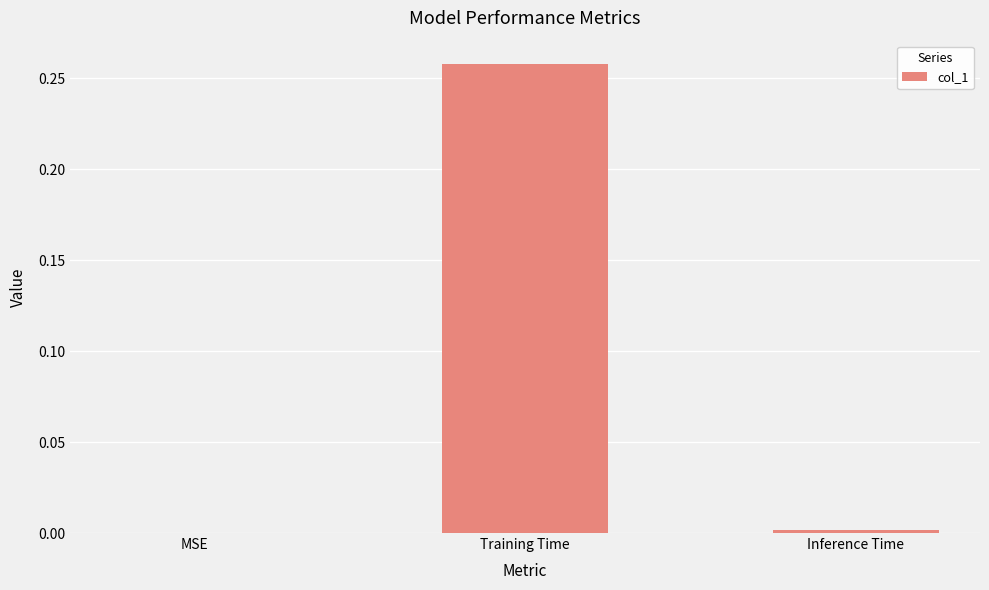

What is the change in value from MSE to Training Time?

+0.3